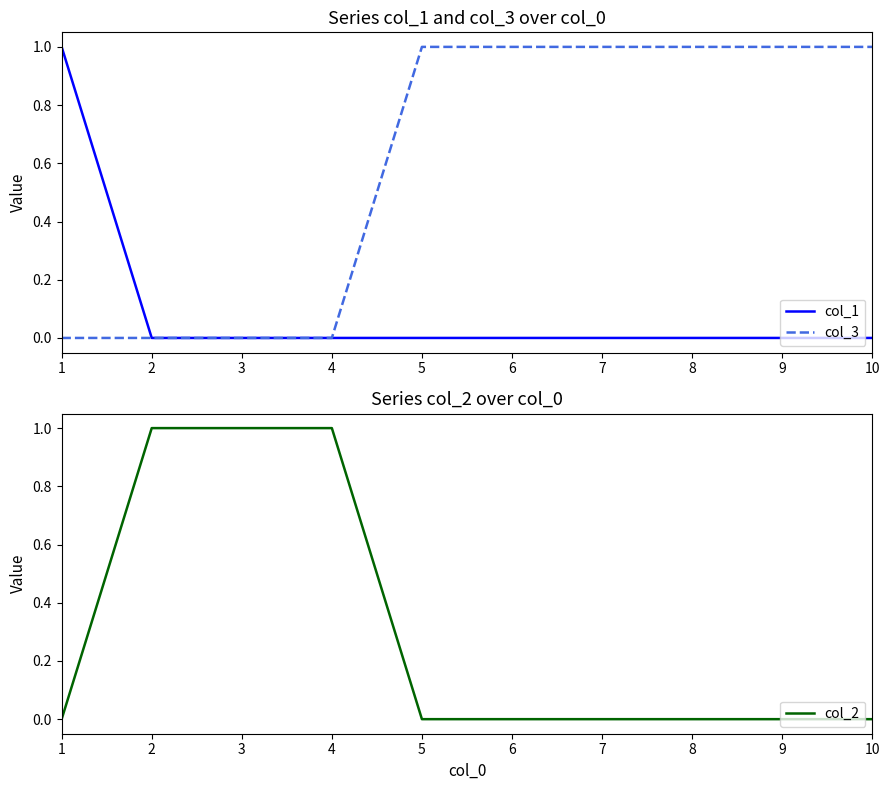

Is it true that col_2 equals 1 at 7?

False